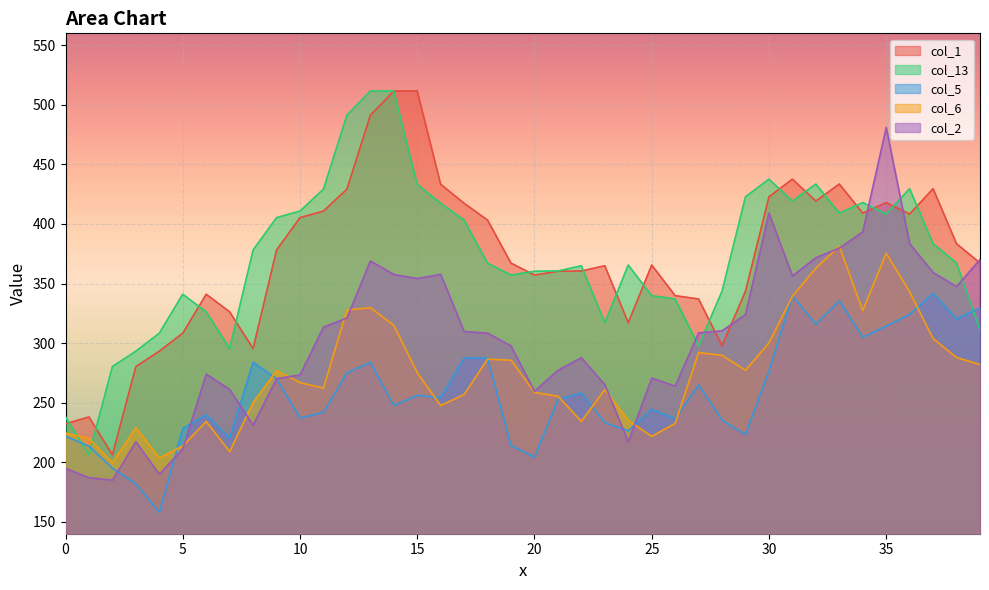

In col_2, how many points are higher than both neighbors (excluding endpoints)?

8